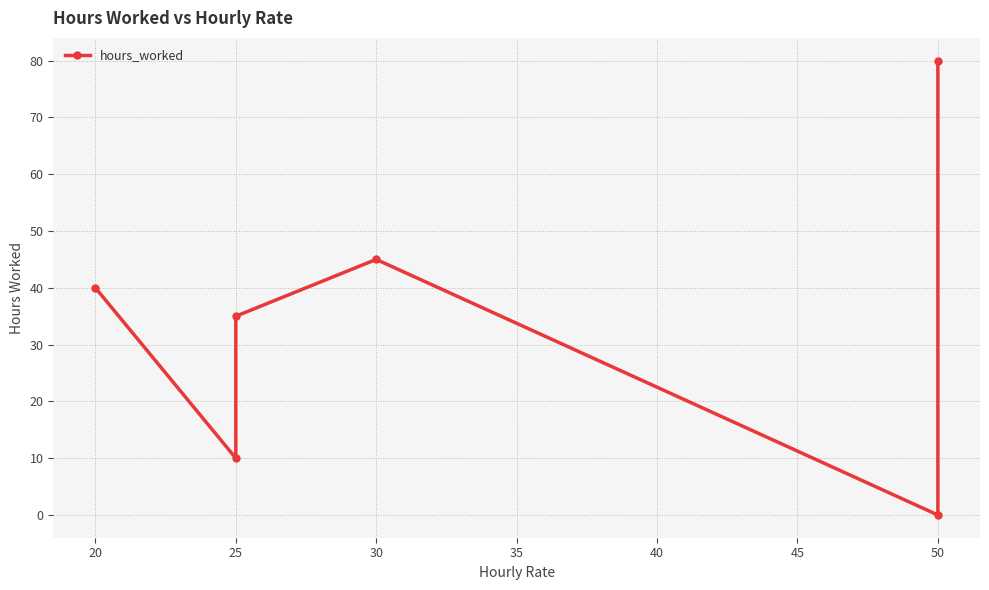

True or false: the data shows 3 at 25.

False